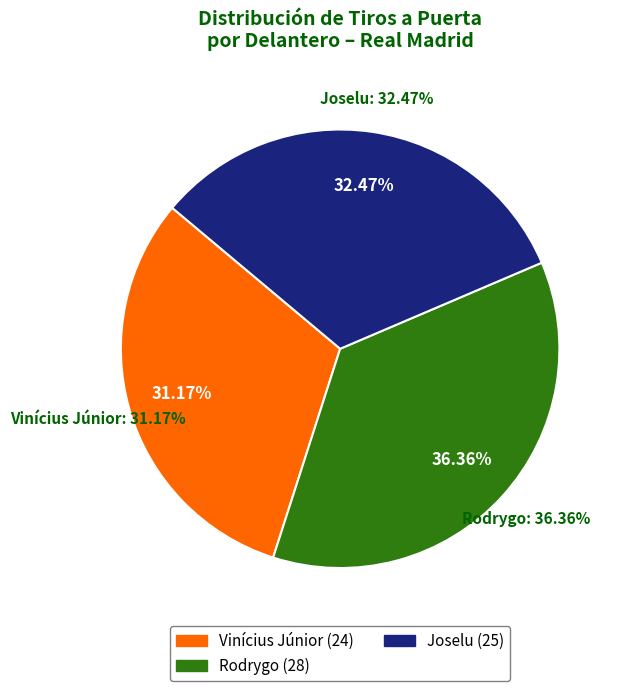

Which category has the biggest portion of the pie?

Rodrygo